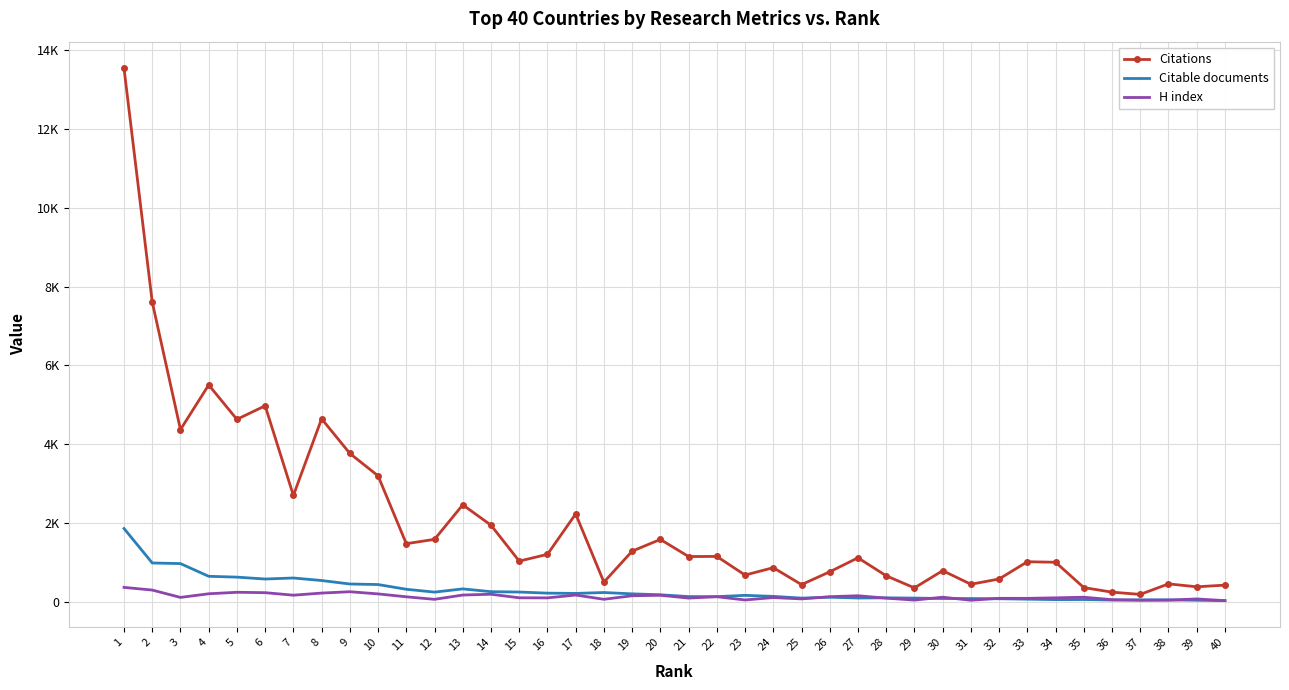

True or false: Citations has a value of 874 at 24.

True